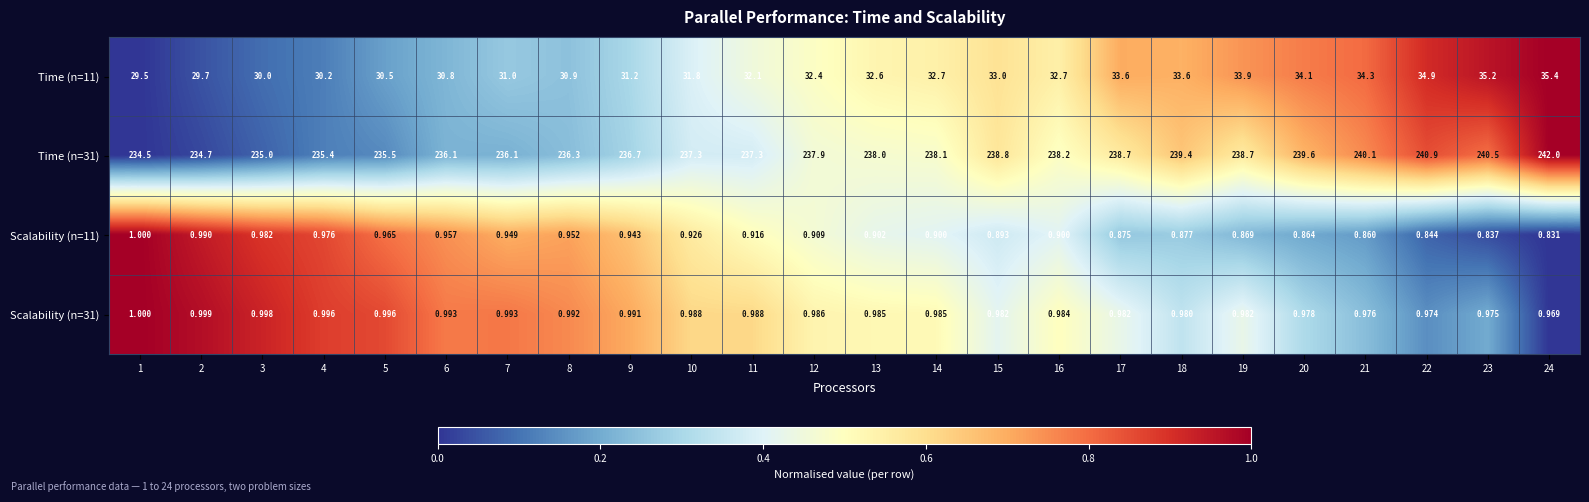

List the series in order of their peak value, lowest first.

Scalability (n=31), Scalability (n=11), Time (n=11), Time (n=31)